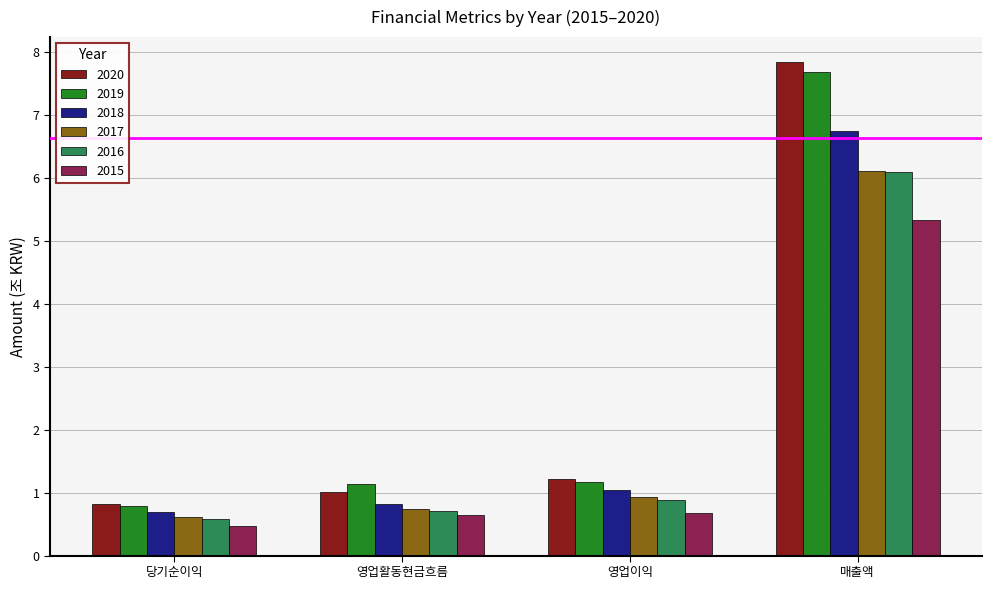

What position from the left is 매출액?

4